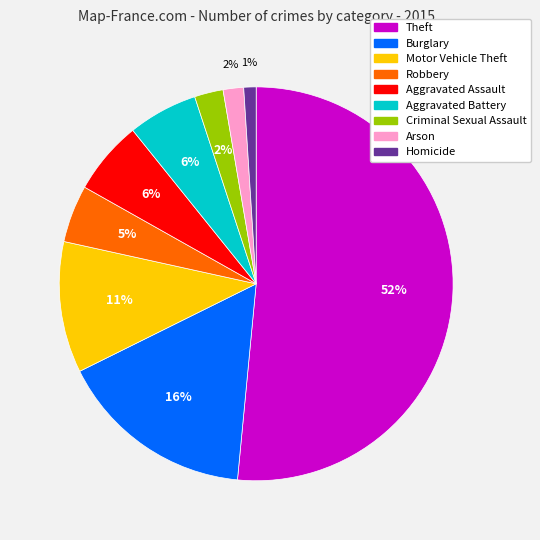

What is the majority slice?

Theft